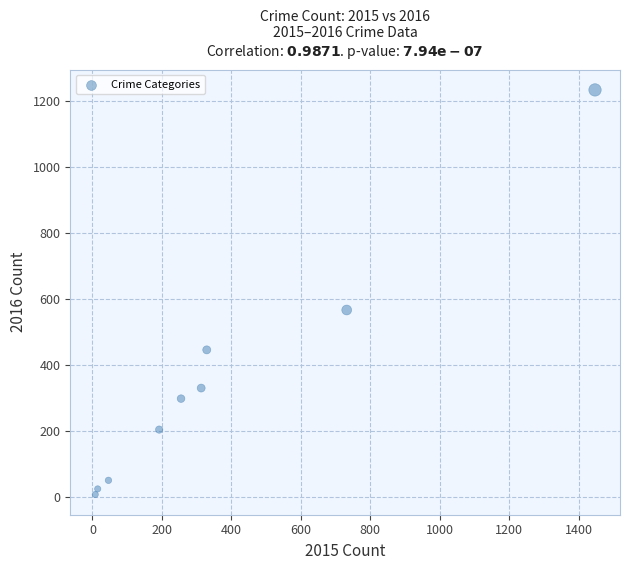

What is the range of X values (max minus min)?

1439